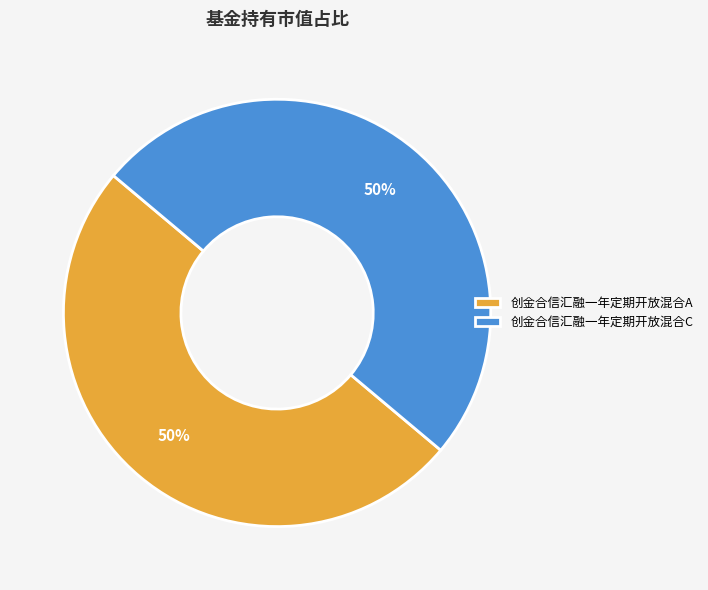

Approximately how many times larger is the value at 创金合信汇融一年定期开放混合A compared to 创金合信汇融一年定期开放混合C?

1.0